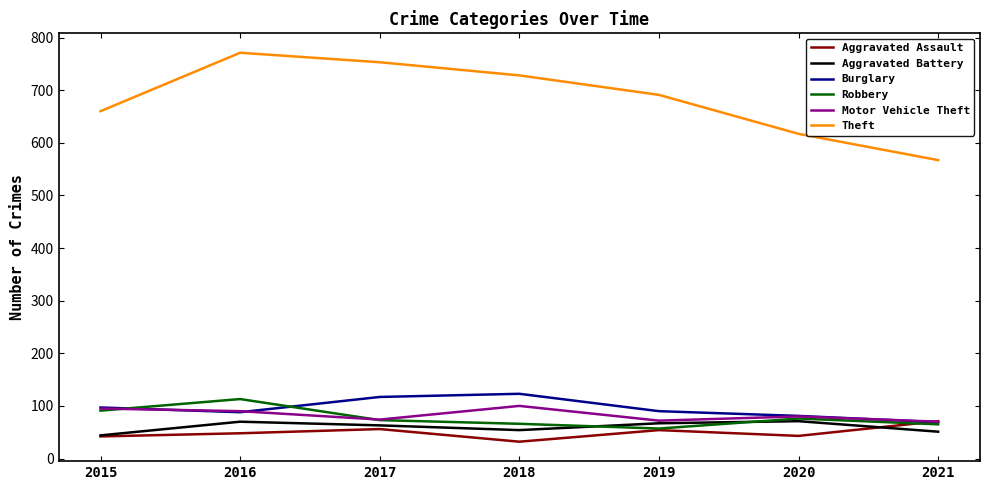

The Burglary series shows 66 at 2015. True or false?

False